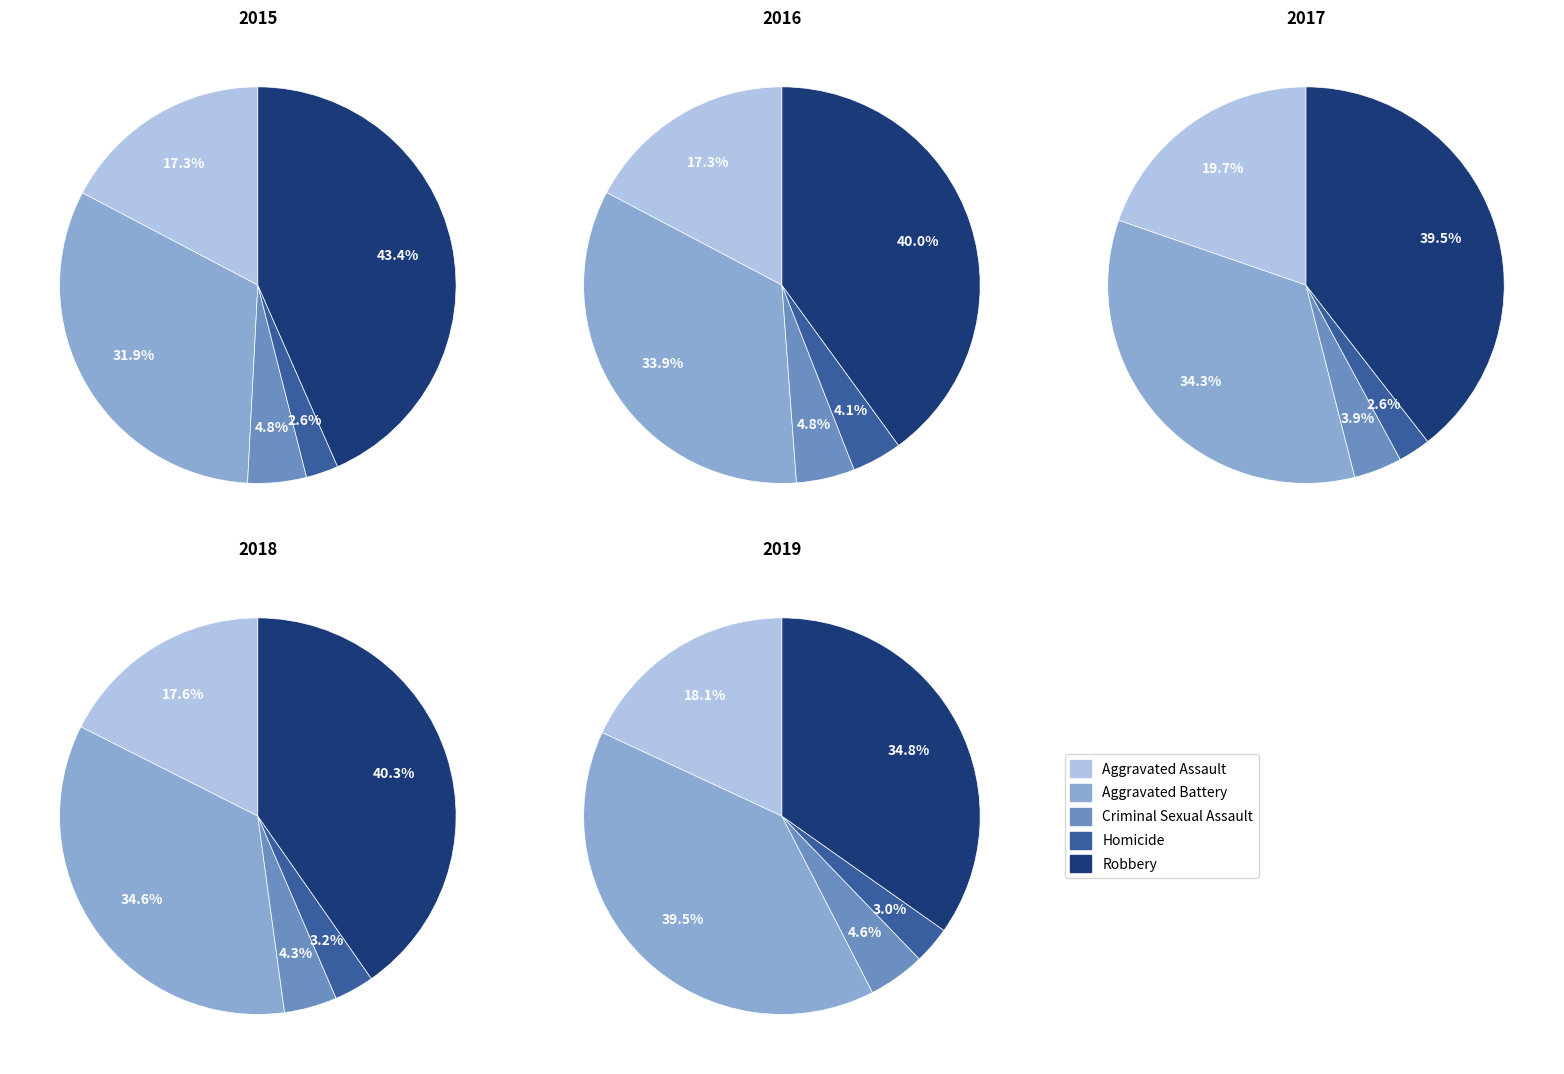

To the nearest percent, what is the combined percentage of Homicide and Criminal Sexual Assault?

8%